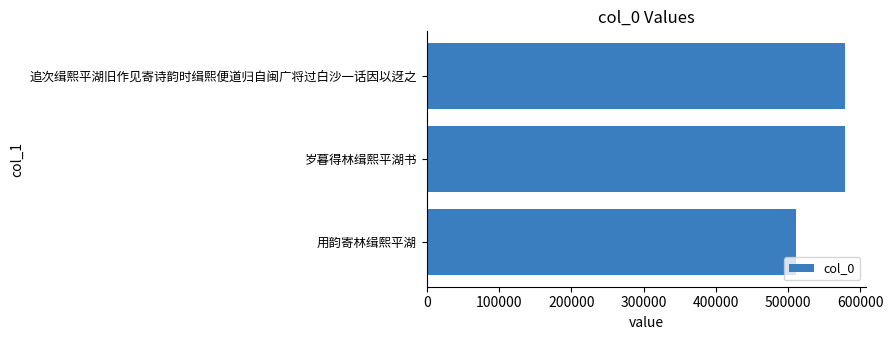

What is the average value?

556491